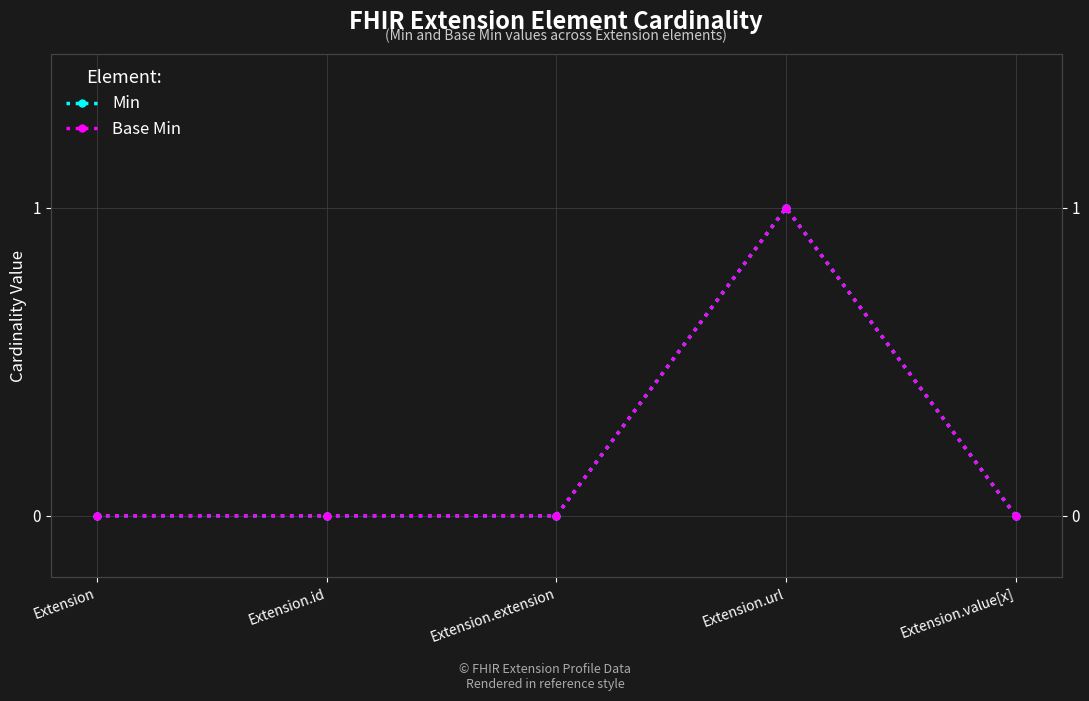

Does the chart display data point markers on the line(s)?

Yes